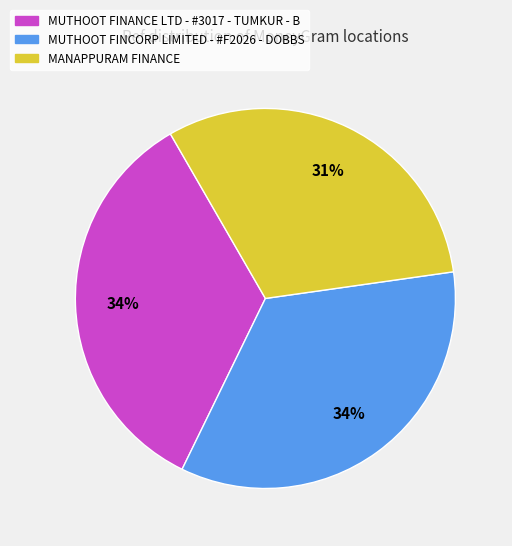

Is there any slice that represents more than half of the pie?

No